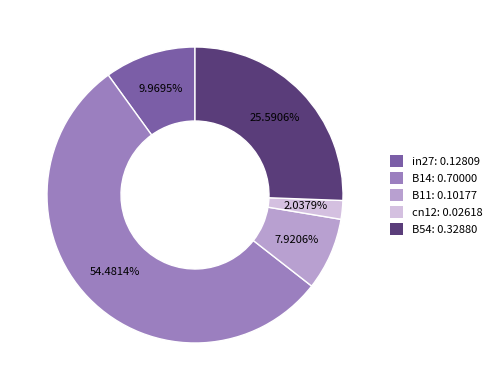

True or false: B11 accounts for 16% of the total.

False